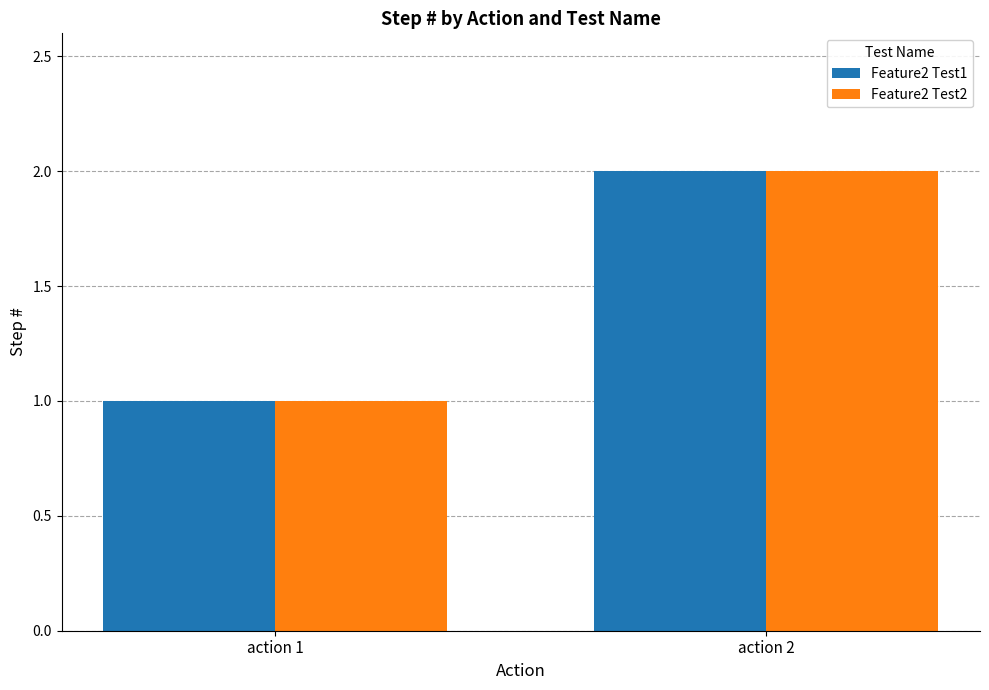

Reading left to right, transcribe all the data shown in this chart.

Feature2 Test1: action 1=1	action 2=2
Feature2 Test2: action 1=1	action 2=2